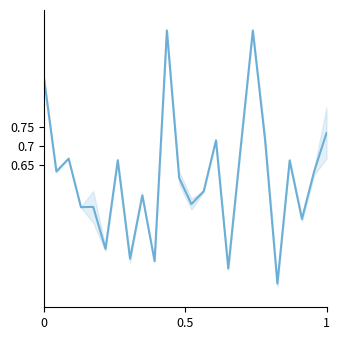

What is the maximum value shown in the chart?

1.0